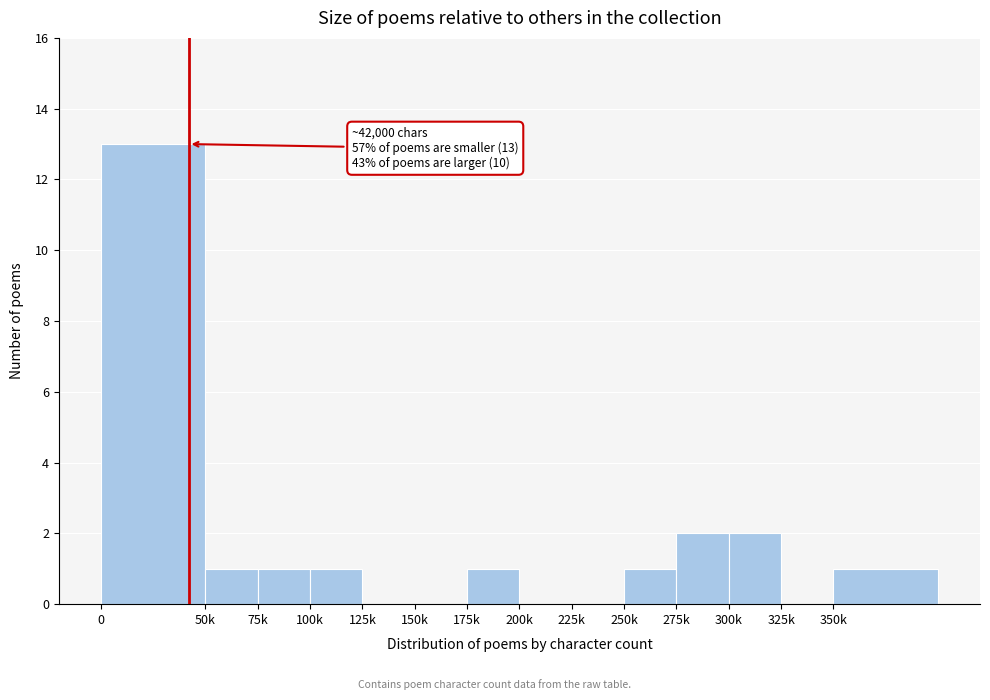

Reading right to left, extract all data points from this chart.

350k=1	325k=0	300k=2	275k=2	250k=1	225k=0	200k=0	175k=1	150k=0	125k=0	100k=1	75k=1	50k=1	0=13